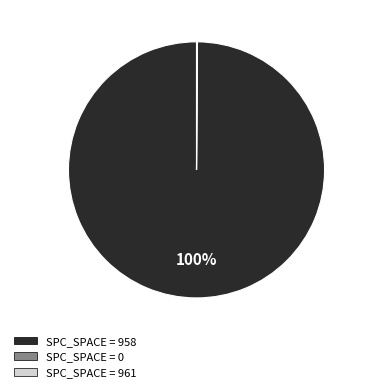

Does any single category account for the majority?

Yes